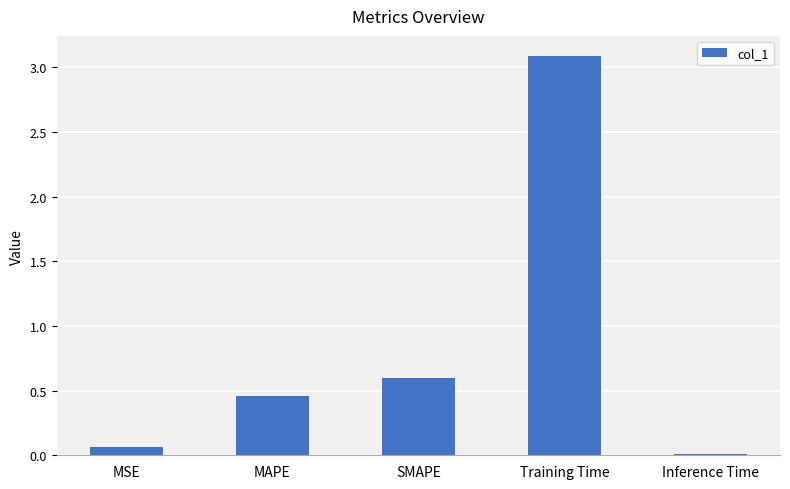

Where is the data nearest to the value 1?

SMAPE